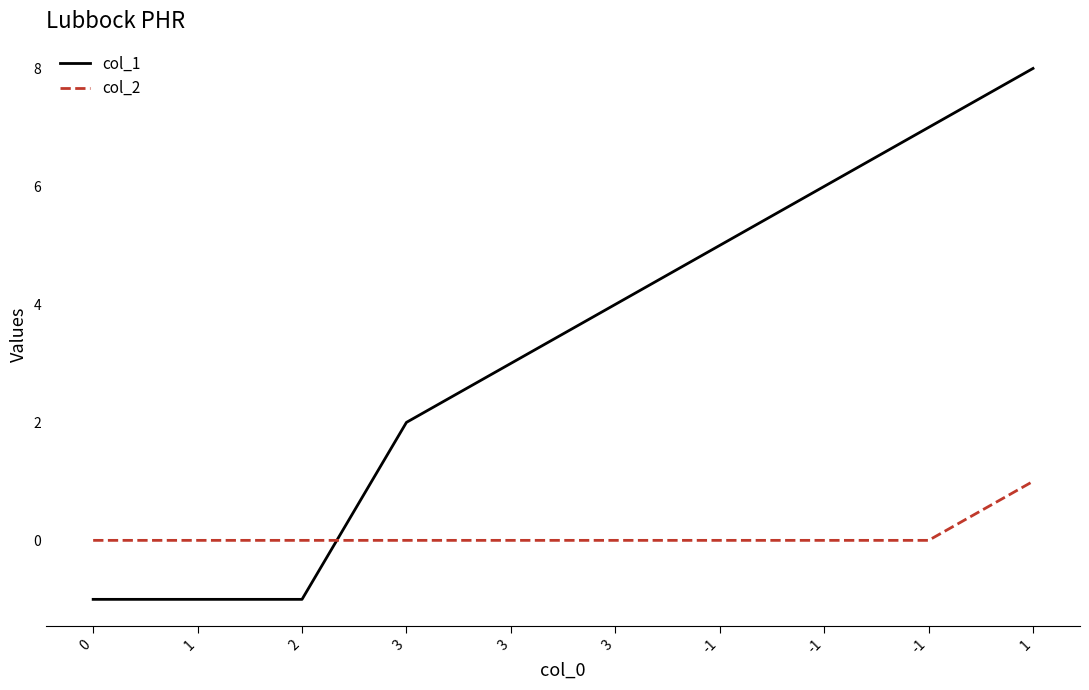

Where does the col_1 series first go above 4?

-1